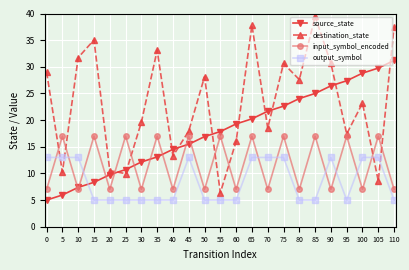

After their last crossing, which series has the higher values: input_symbol_encoded or output_symbol?

input_symbol_encoded